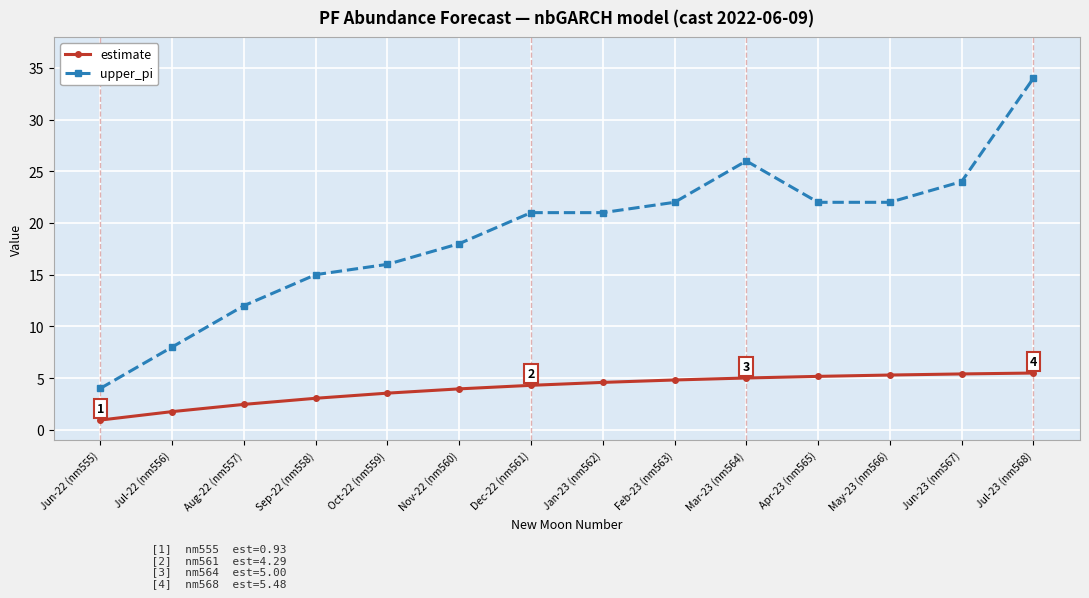

The value of estimate at May-23 (nm566) is 5.3. True or false?

True